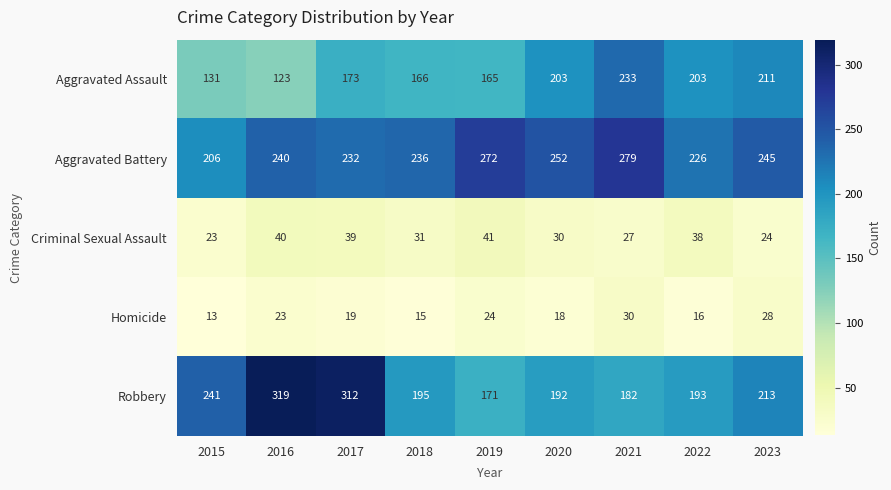

How many data points does each series have?

9